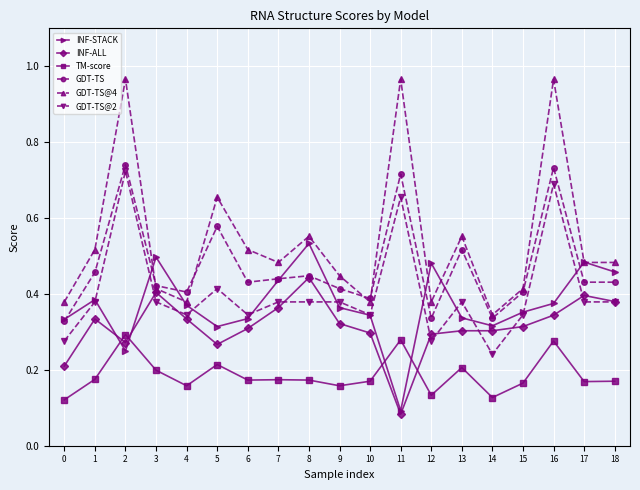

Is it true that TM-score equals 0.1 at 1?

False